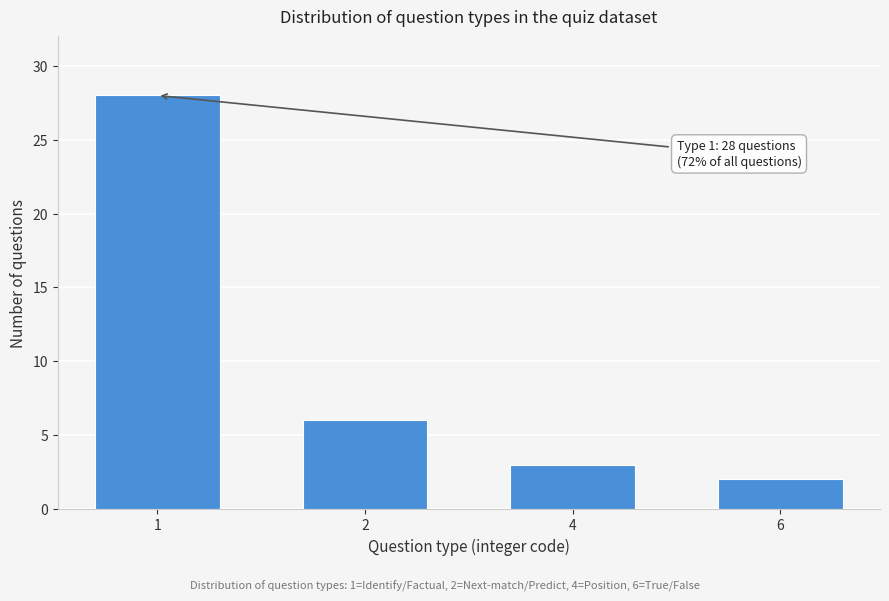

Reading left to right, transcribe all the data shown in this chart.

1=28	2=6	4=3	6=2